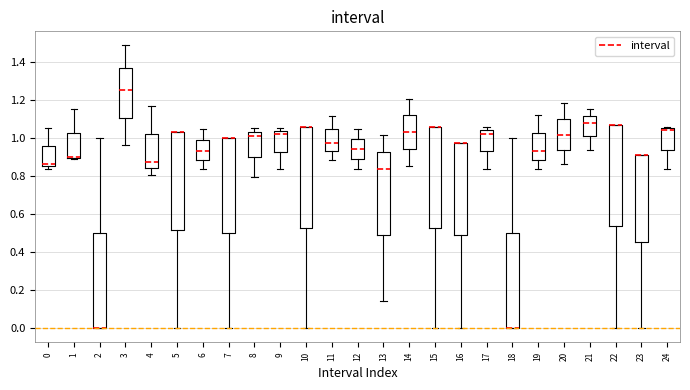

Where is the upper edge of the box at x = 7 on the y-axis? The values are not printed on the chart, so give them approximately, as read against the axis.

1.00